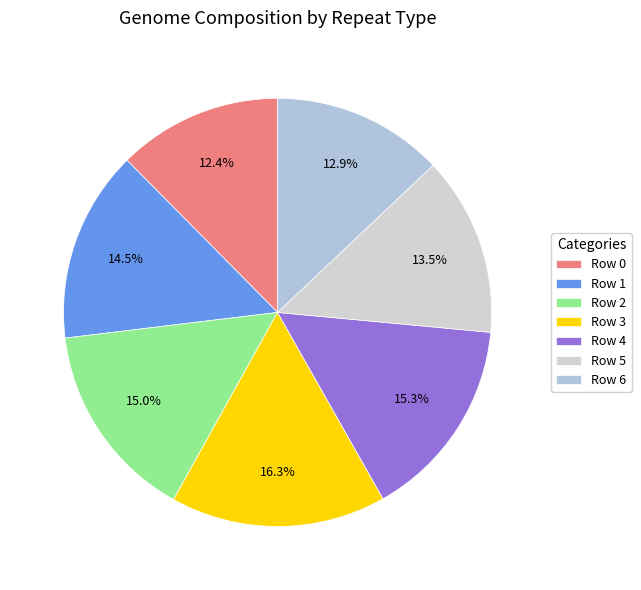

To the nearest percent, what is the difference between the Row 2 and Row 3 slice percentages?

1%